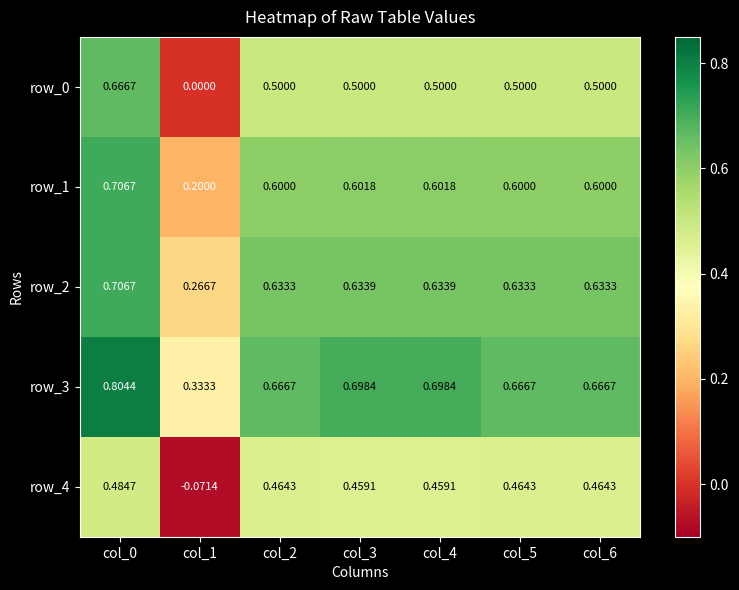

What is the sum of the row_4 values at col_6 and col_3?

0.9